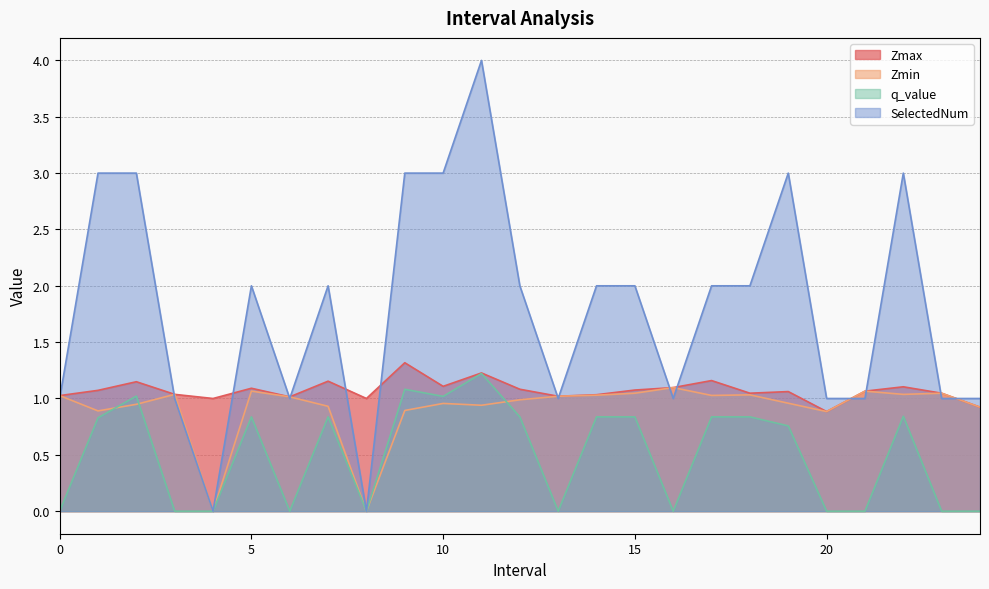

How many times do Zmax and SelectedNum cross each other?

15